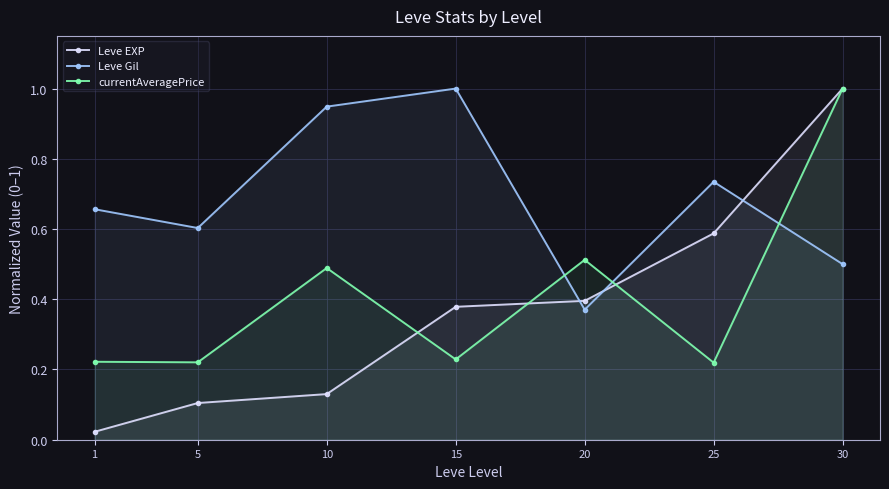

At how many categories does at least one series exceed 0?

7